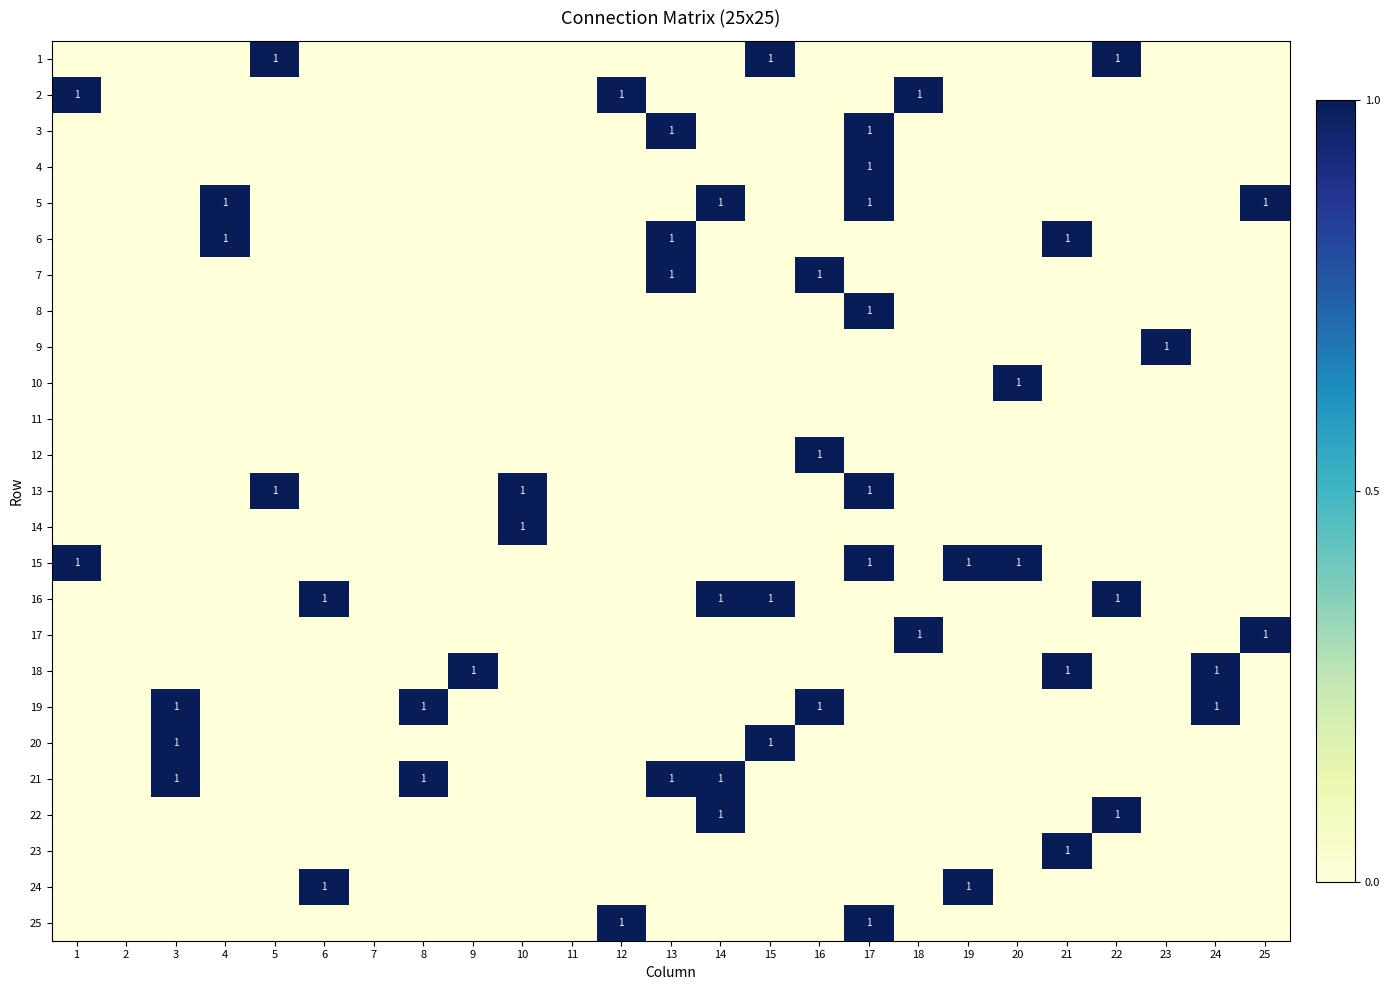

The 1 series shows 0 at 22. True or false?

False